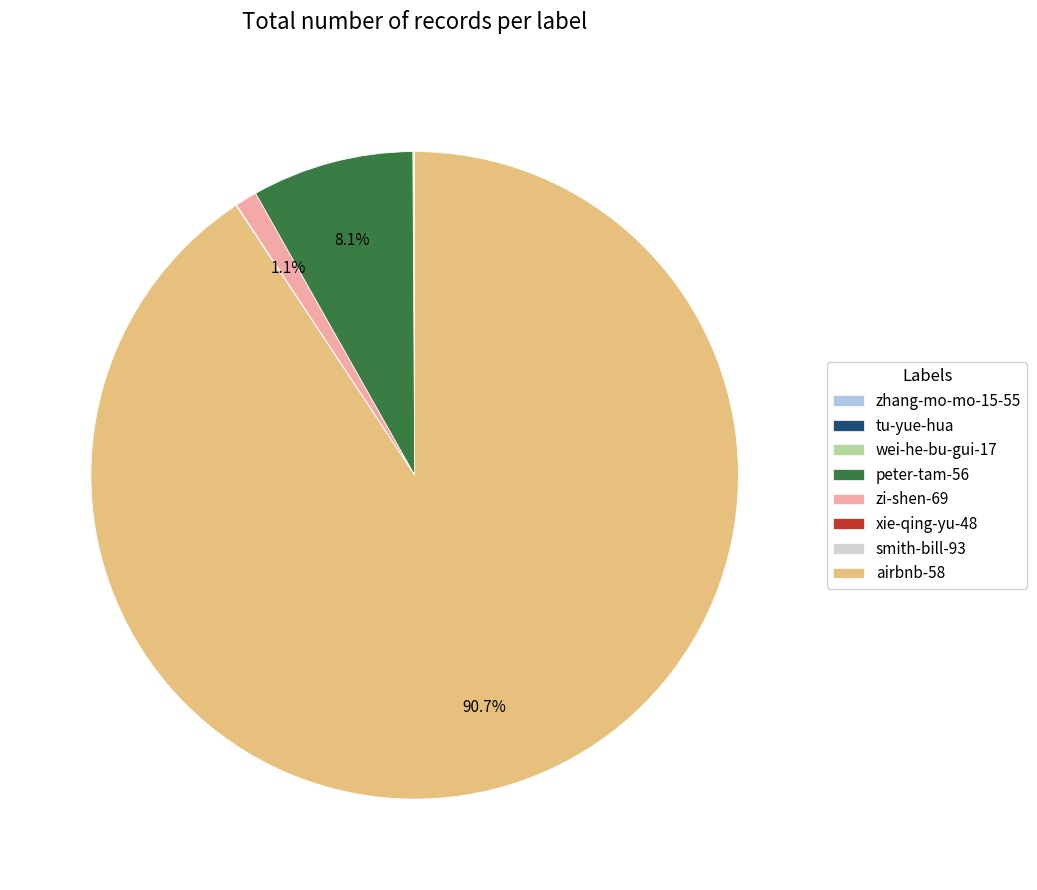

What is the largest slice in the pie chart?

airbnb-58